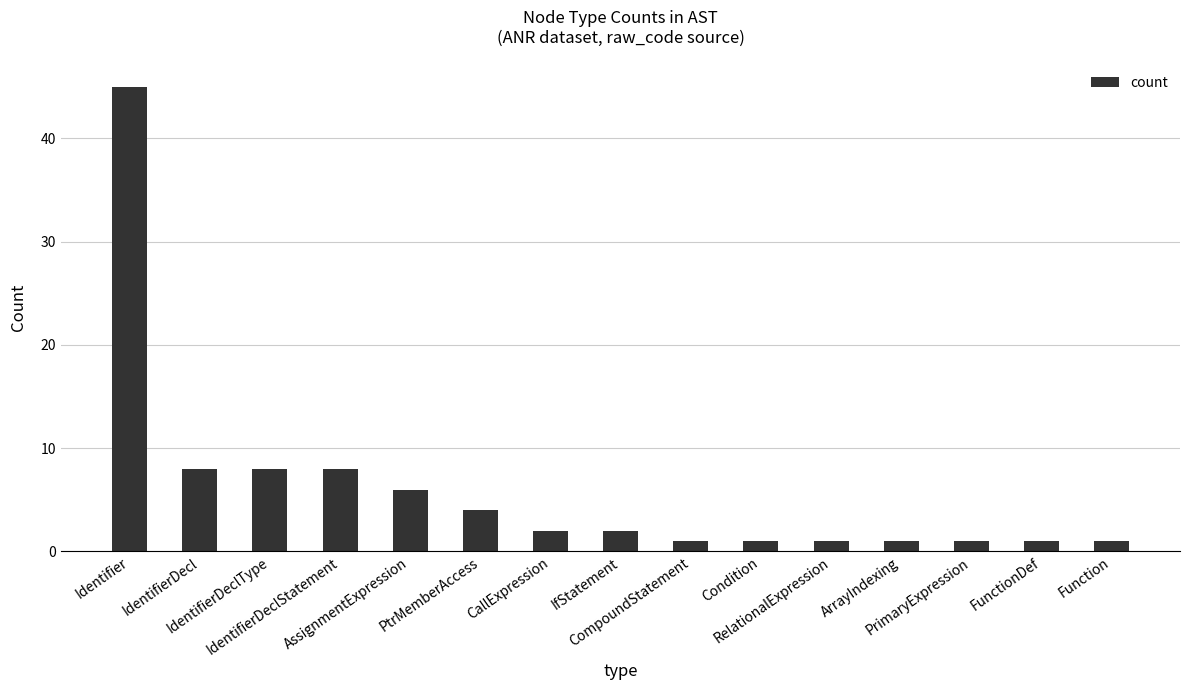

How many values are below 2?

7